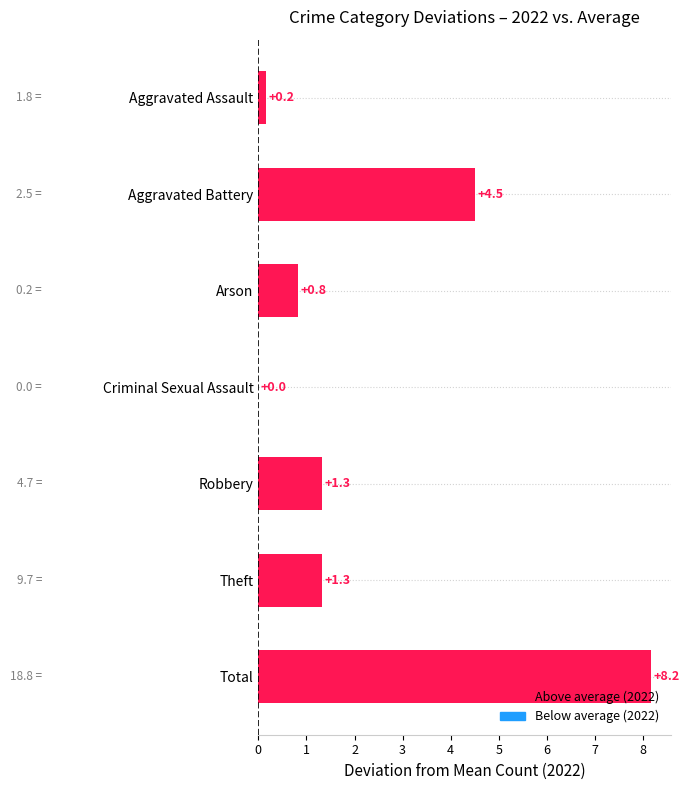

What is the maximum value shown in the chart?

8.2